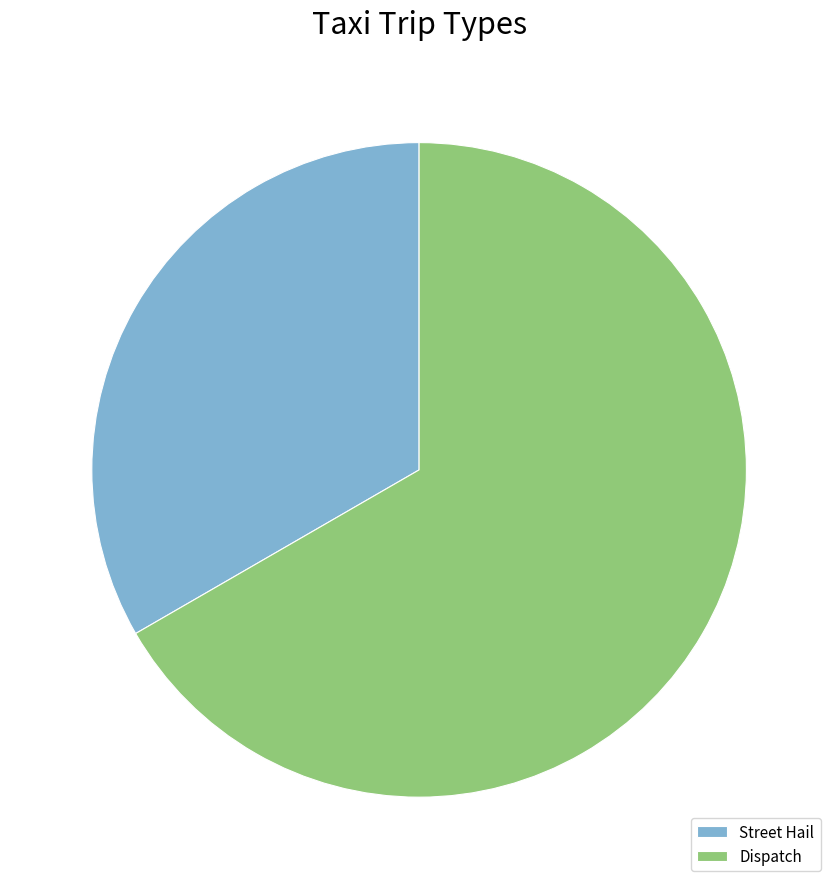

How many slices are in this pie chart?

2